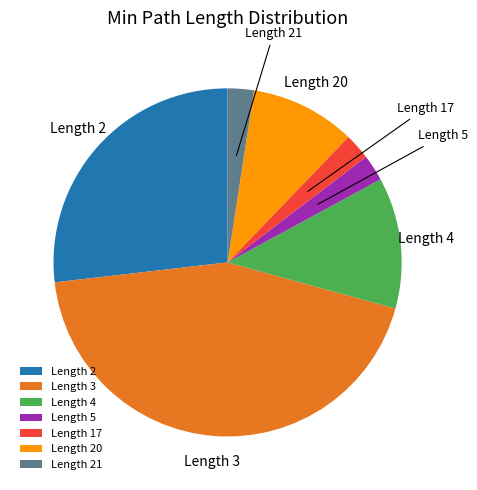

How many slices are in this pie chart?

7